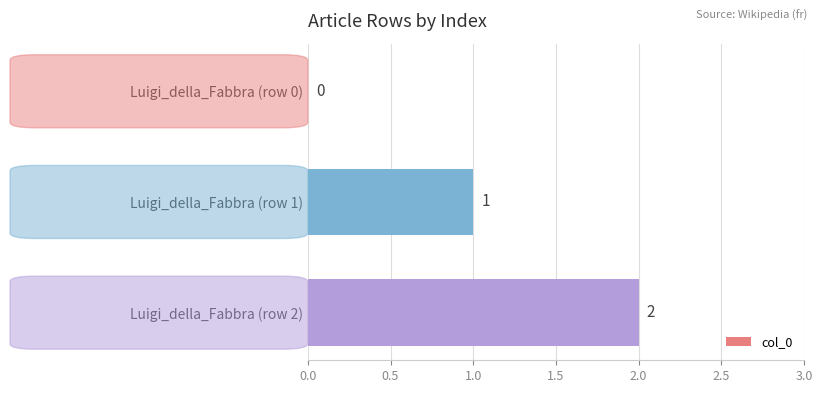

At which category does the chart reach its peak across all series?

Luigi_della_Fabbra (row 2)